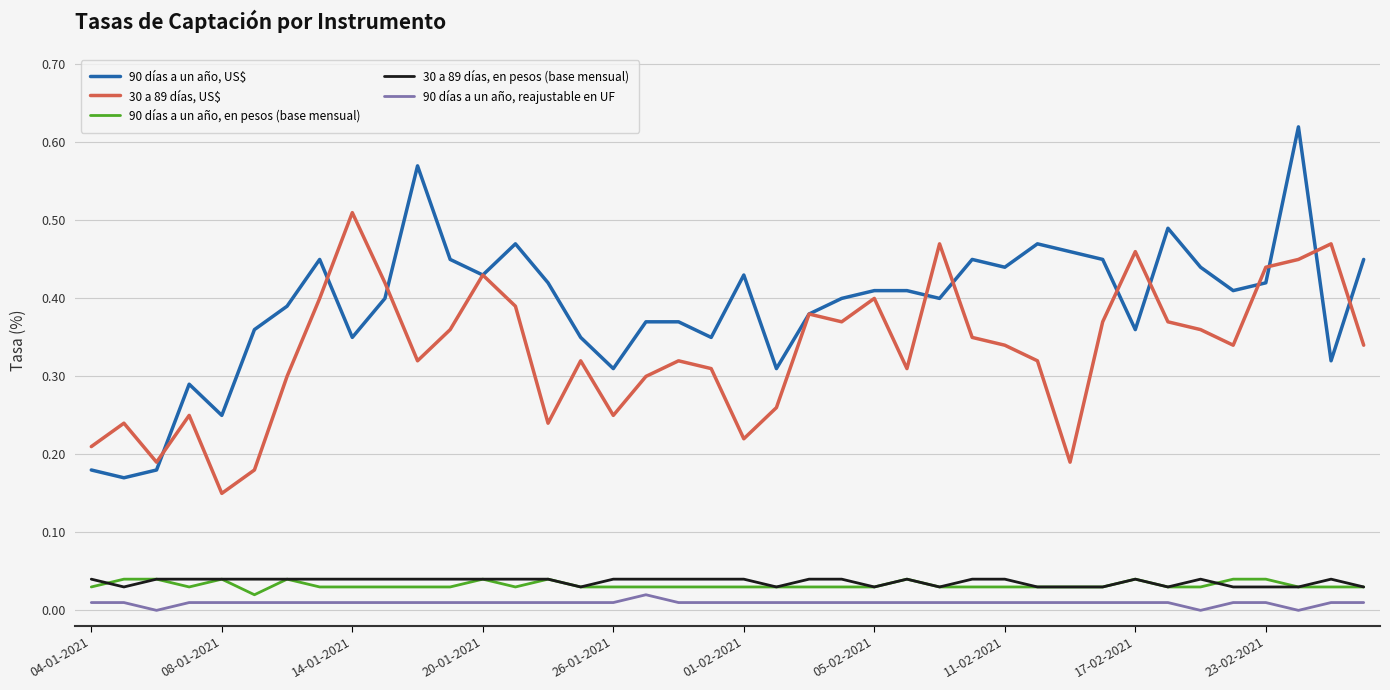

True or false: 90 días a un año, US$ and 90 días a un año, en pesos (base mensual) intersect in this chart.

False